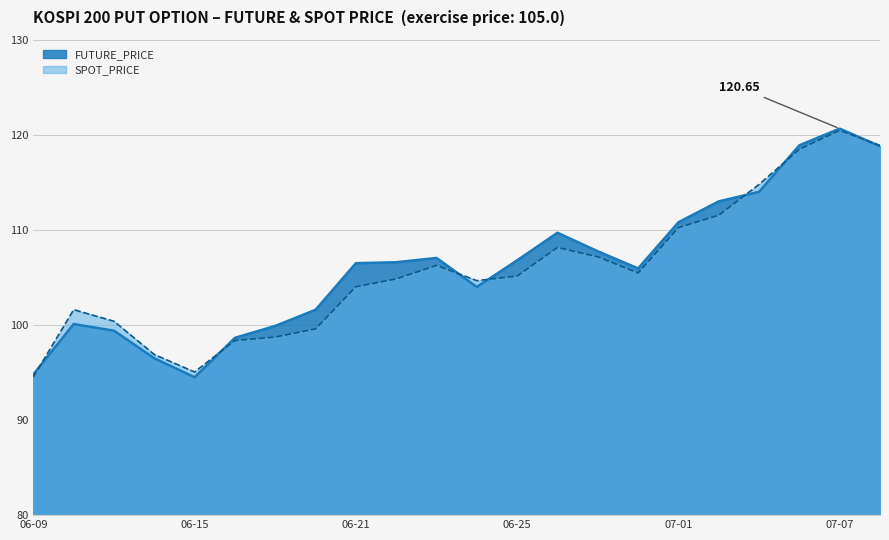

Which label corresponds to the largest value in the chart?

07-07